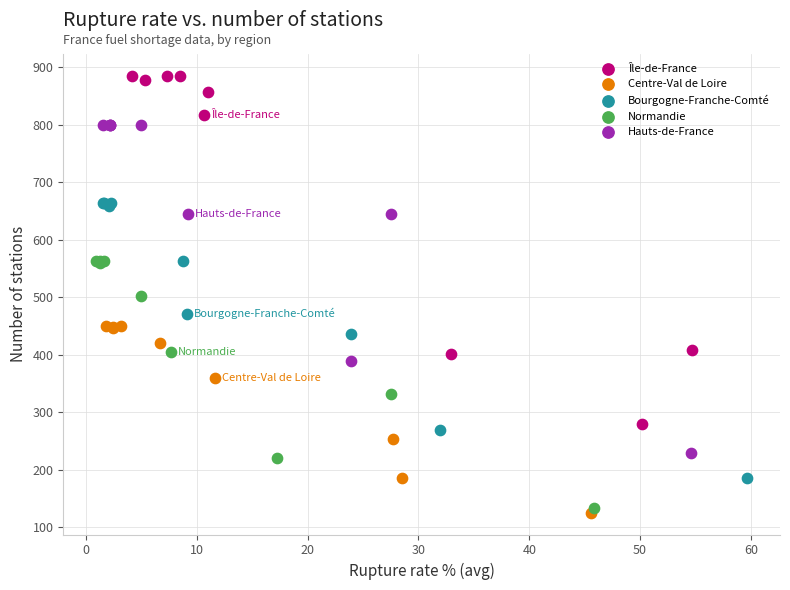

Which series has the widest spread of Y values?

Île-de-France